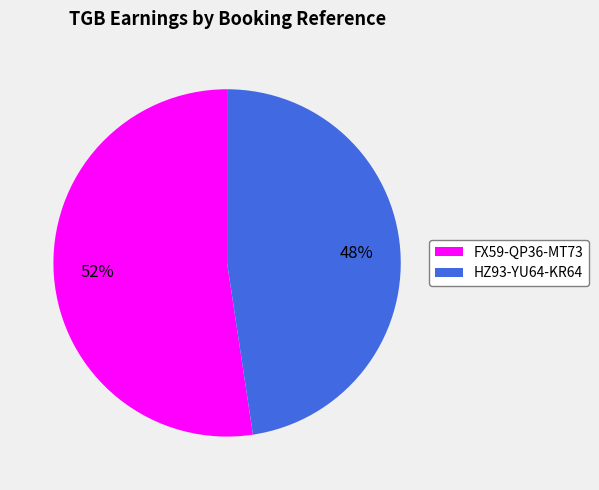

To the nearest percent, what is the average slice percentage?

50%